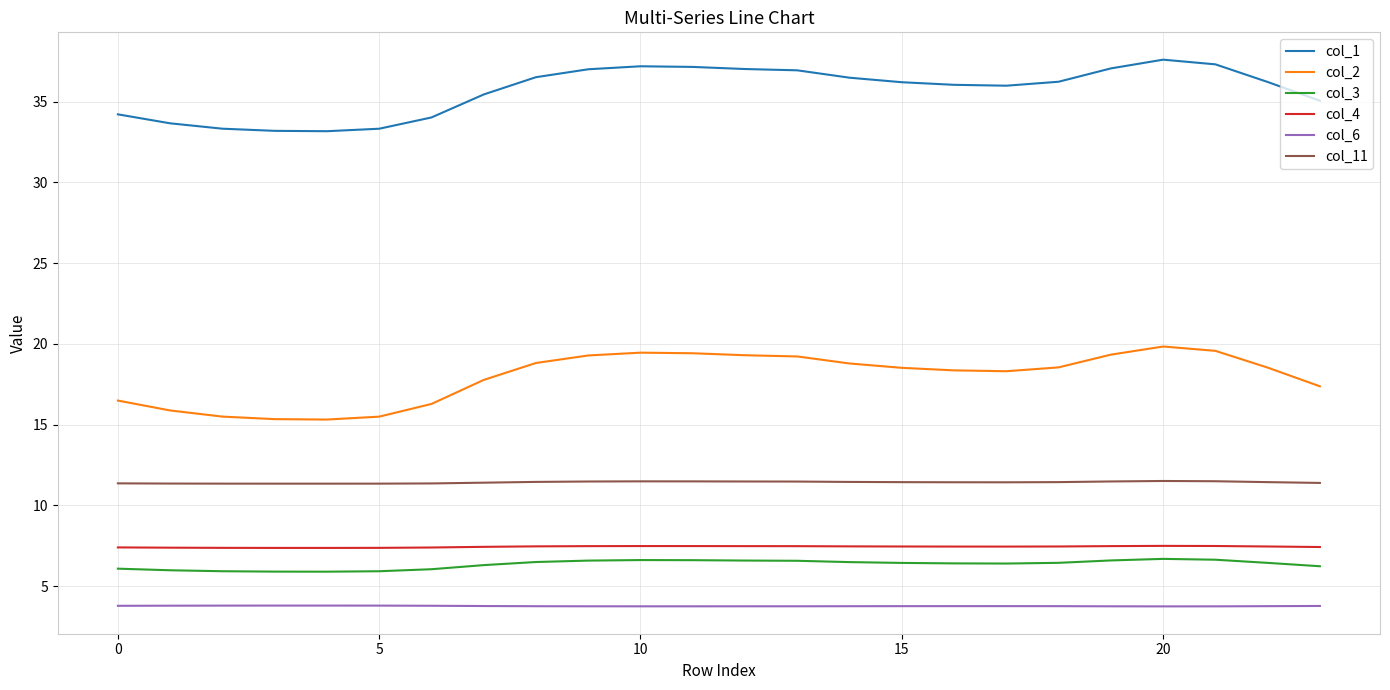

True or false: col_3 and col_2 intersect in this chart.

False